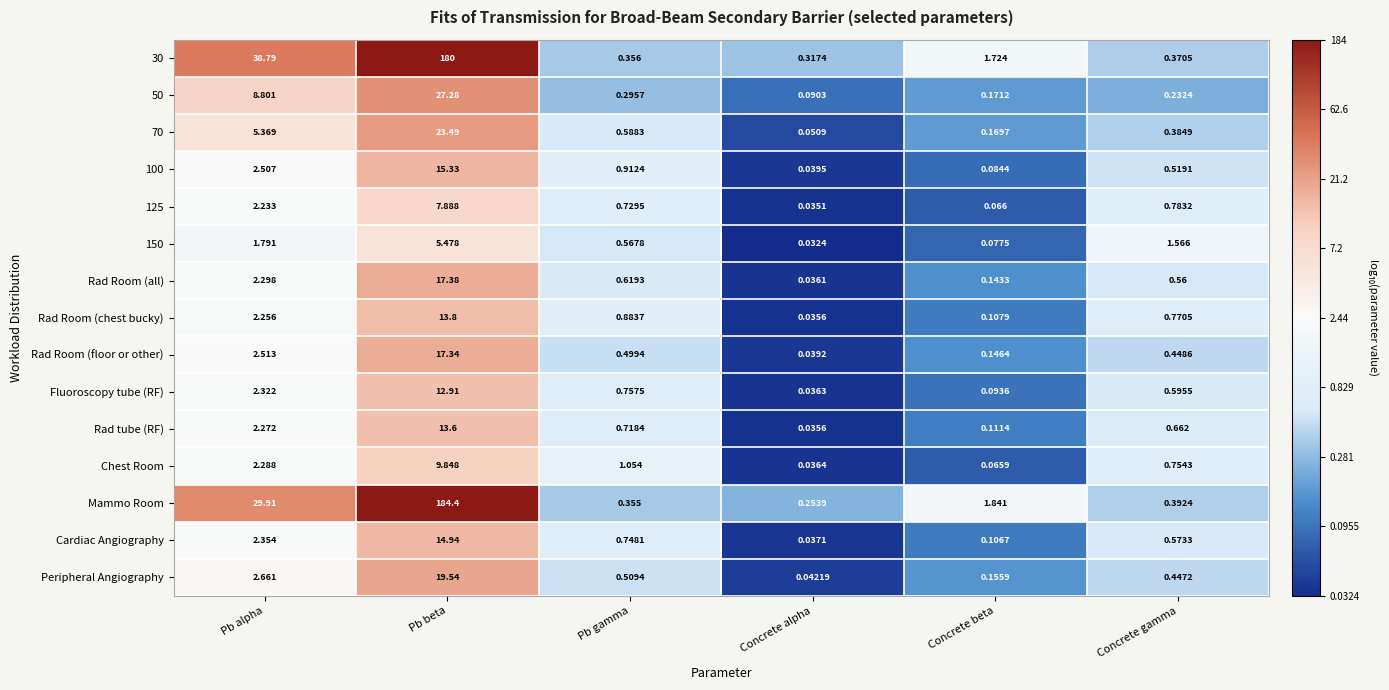

Which series has the largest range (max minus min)?

Mammo Room